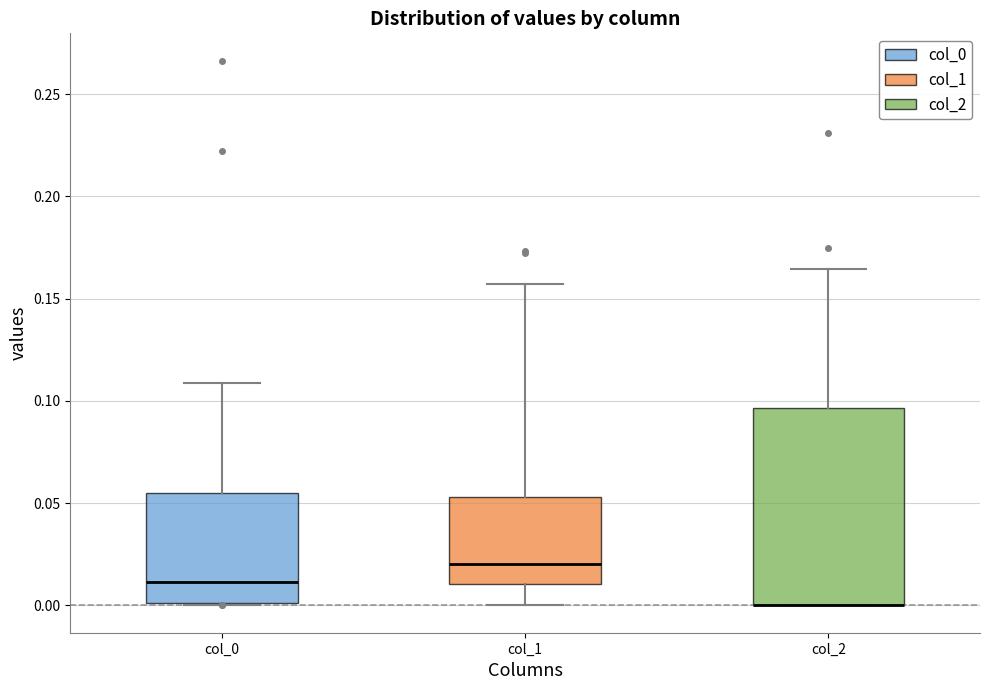

Where is the upper edge of the box for col_0 on the y-axis? The values are not printed on the chart, so give them approximately, as read against the axis.

0.055